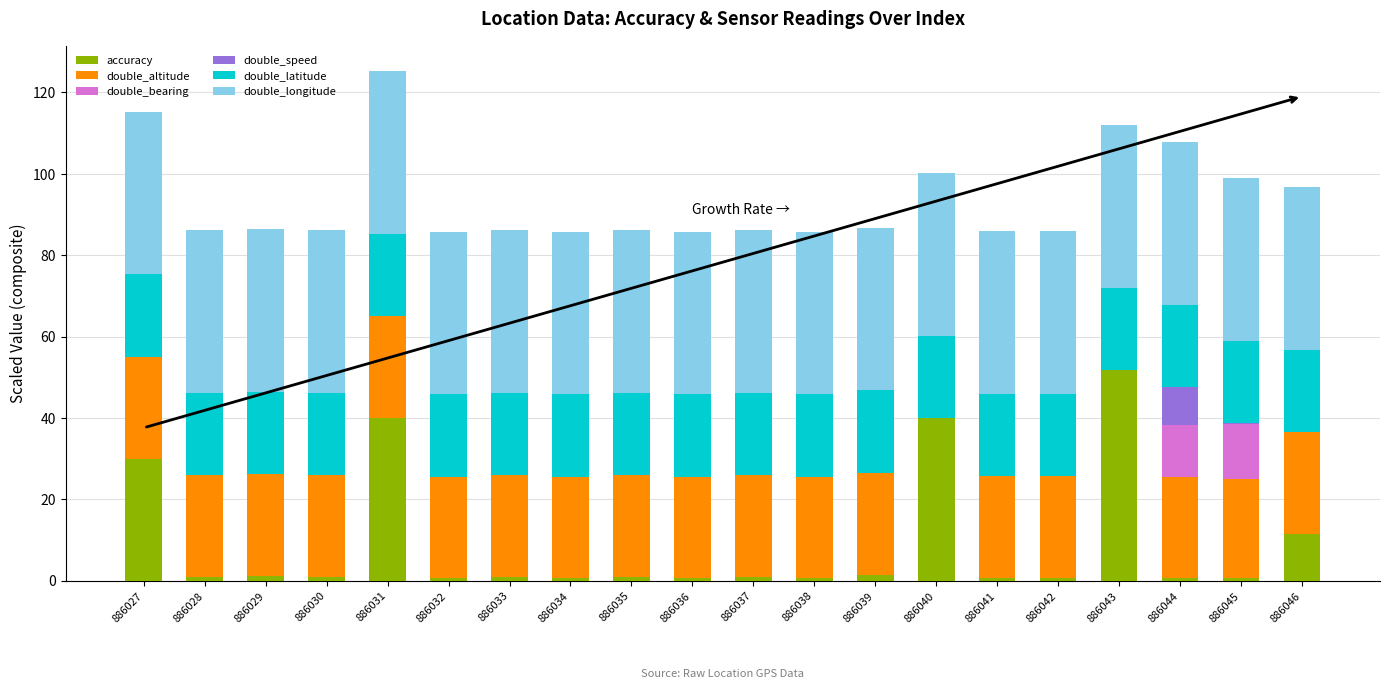

What are all the series names shown in the legend?

accuracy, double_altitude, double_bearing, double_speed, double_latitude, double_longitude